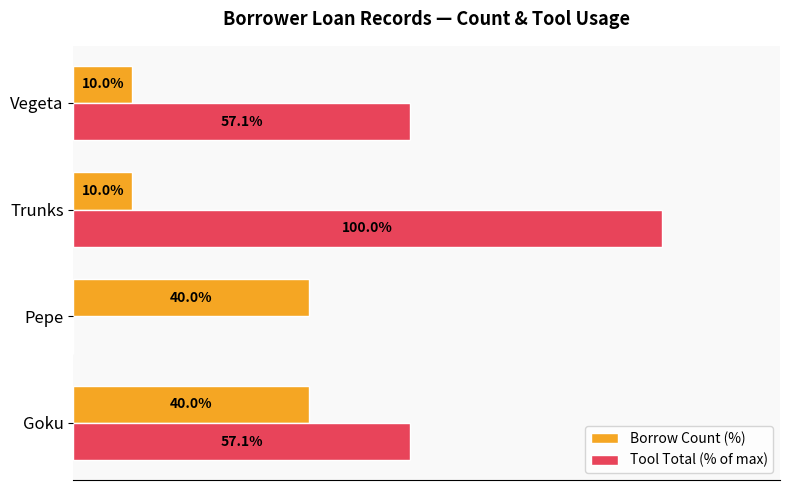

Which series has the largest total across all categories?

Tool Total (% of max)